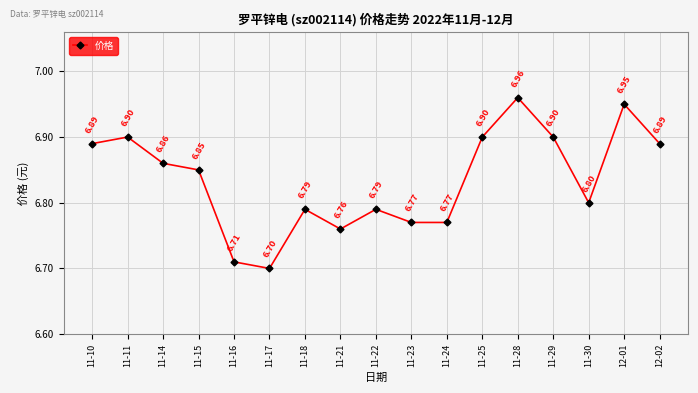

True or false: the data has more than 2 interior local peaks.

True